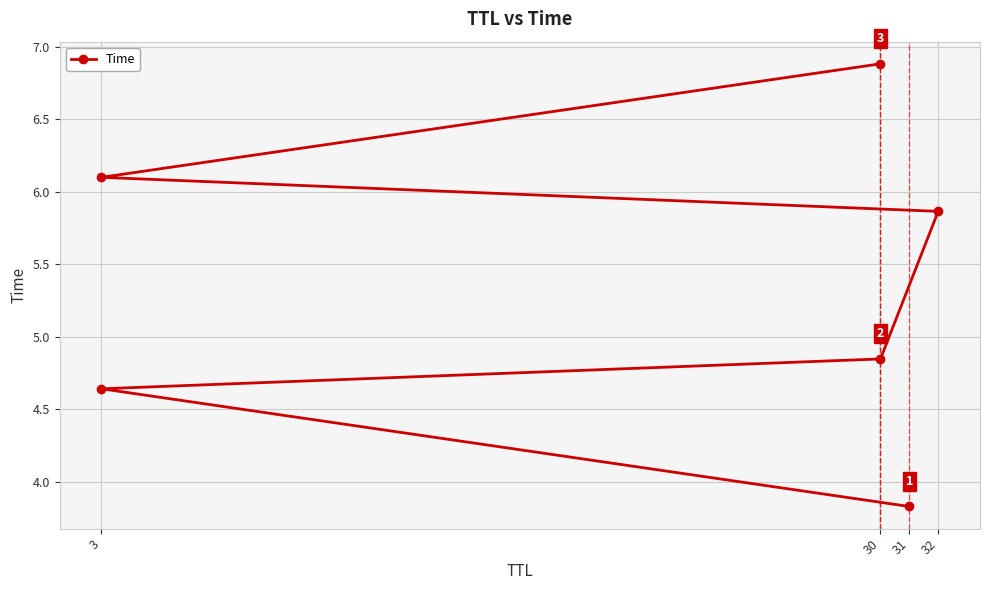

The chart shows a value of 4.7 at 30. True or false?

False